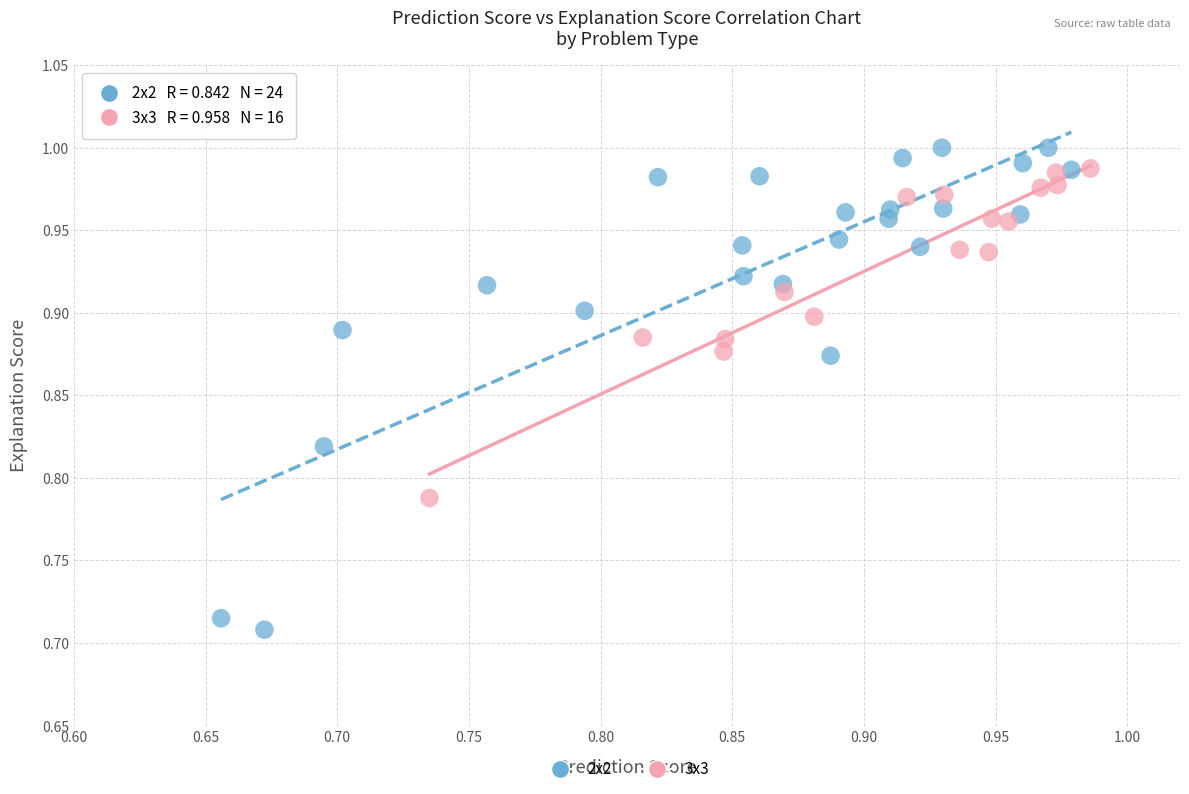

Which series has the widest spread of Y values?

2x2